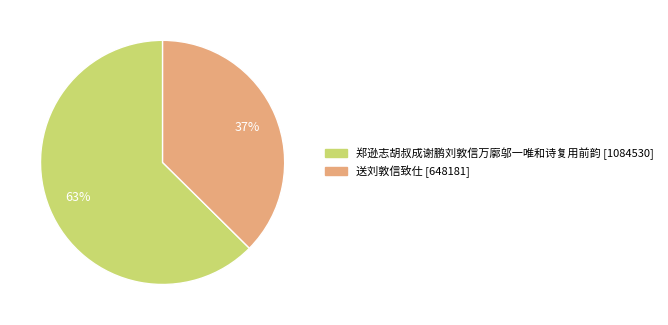

Do 郑逊志胡叔成谢鹏刘敦信万廓邬一唯和诗复用前韵 and 送刘敦信致仕 together represent more than half of the pie?

Yes